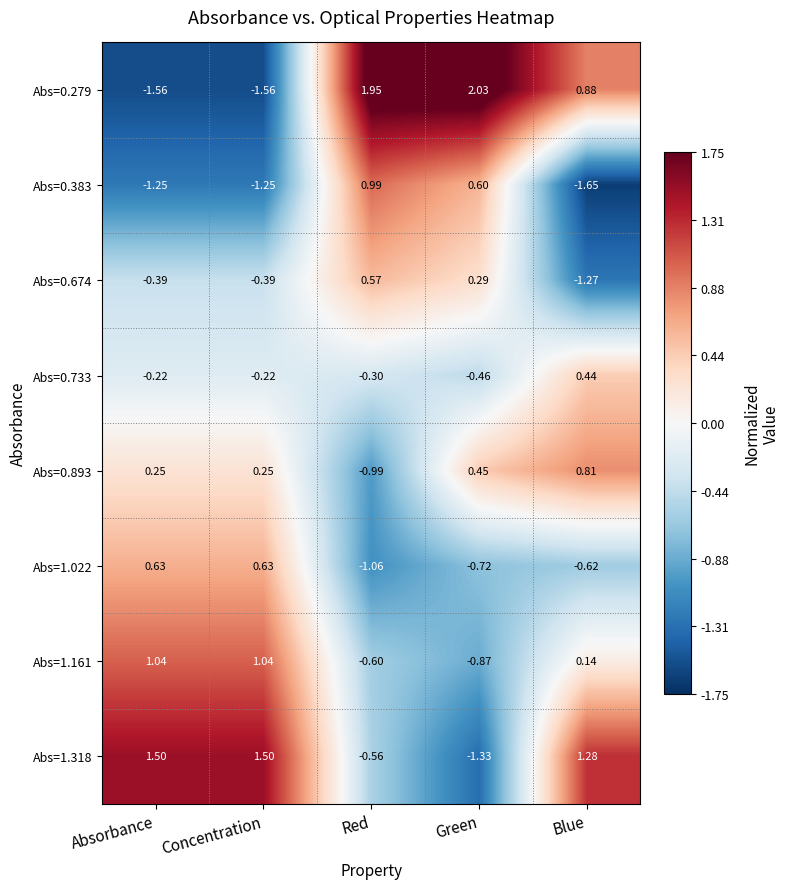

At Blue, list the series in order from smallest to largest.

Abs=0.383, Abs=0.674, Abs=1.022, Abs=1.161, Abs=0.733, Abs=0.893, Abs=0.279, Abs=1.318